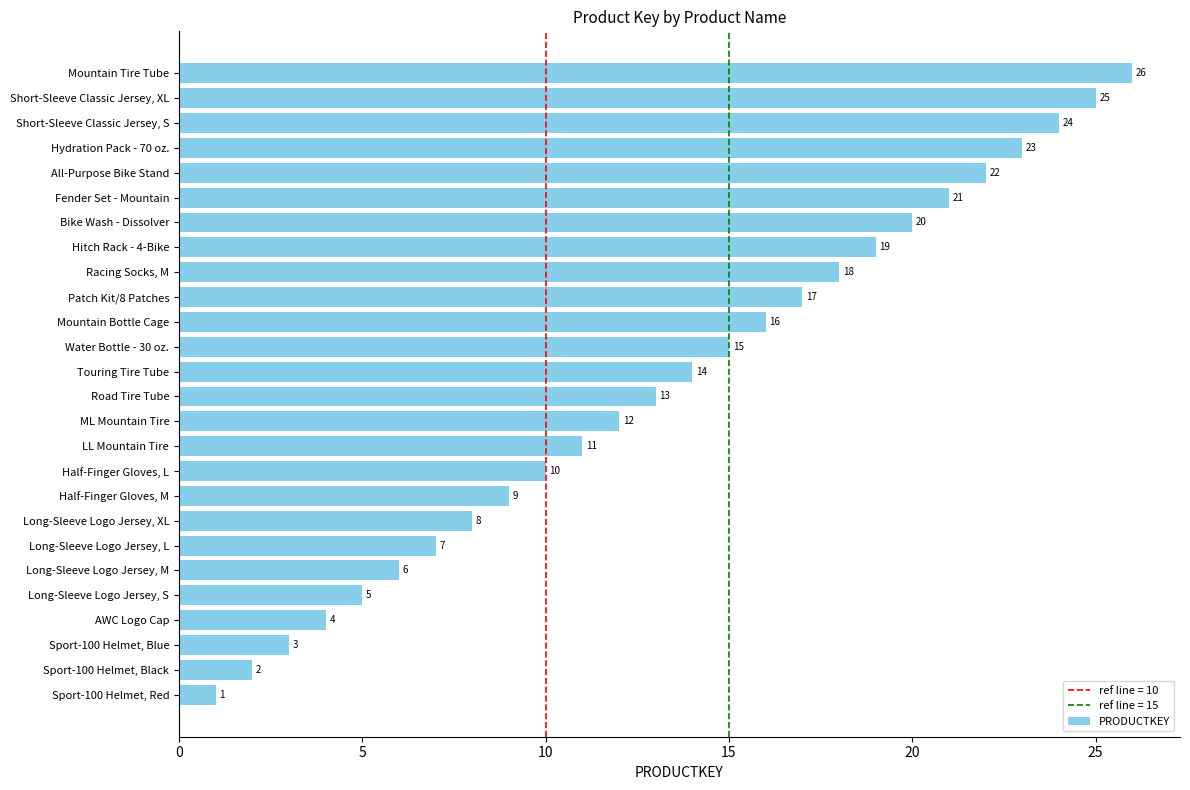

Rank the categories by value from lowest to highest.

Sport-100 Helmet, Red, Sport-100 Helmet, Black, Sport-100 Helmet, Blue, AWC Logo Cap, Long-Sleeve Logo Jersey, S, Long-Sleeve Logo Jersey, M, Long-Sleeve Logo Jersey, L, Long-Sleeve Logo Jersey, XL, Half-Finger Gloves, M, Half-Finger Gloves, L, LL Mountain Tire, ML Mountain Tire, Road Tire Tube, Touring Tire Tube, Water Bottle - 30 oz., Mountain Bottle Cage, Patch Kit/8 Patches, Racing Socks, M, Hitch Rack - 4-Bike, Bike Wash - Dissolver, Fender Set - Mountain, All-Purpose Bike Stand, Hydration Pack - 70 oz., Short-Sleeve Classic Jersey, S, Short-Sleeve Classic Jersey, XL, Mountain Tire Tube